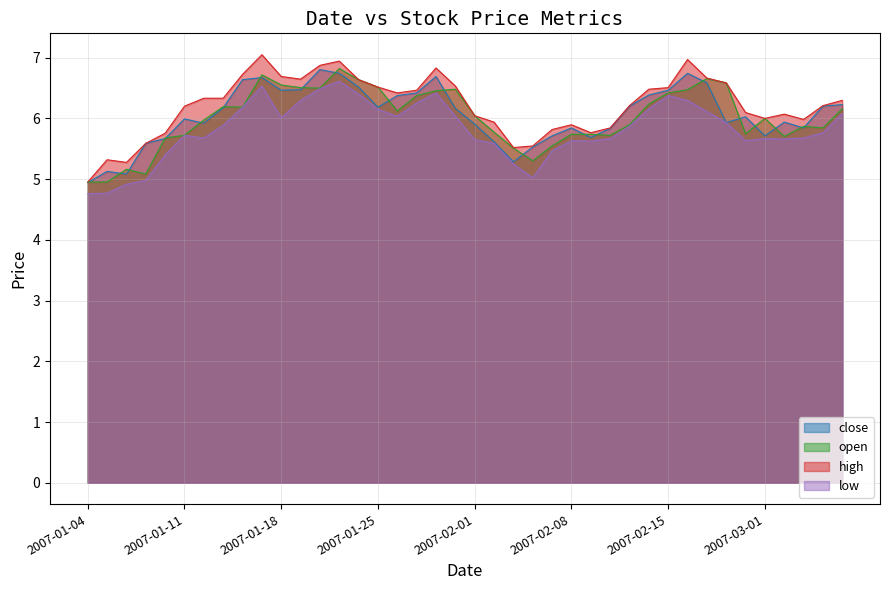

Reading right to left, extract all data points from this chart.

close: 2007-03-07=6.2	2007-03-06=6.2	2007-03-05=5.8	2007-03-02=5.9	2007-03-01=5.7	2007-02-28=6.0	2007-02-27=5.9	2007-02-26=6.6	2007-02-16=6.7	2007-02-15=6.5	2007-02-14=6.4	2007-02-13=6.2	2007-02-12=5.8	2007-02-09=5.7	2007-02-08=5.8	2007-02-07=5.7	2007-02-06=5.5	2007-02-05=5.3	2007-02-02=5.6	2007-02-01=5.9	2007-01-31=6.2	2007-01-30=6.7	2007-01-29=6.4	2007-01-26=6.4	2007-01-25=6.2	2007-01-24=6.5	2007-01-23=6.7	2007-01-22=6.8	2007-01-19=6.5	2007-01-18=6.5	2007-01-17=6.7	2007-01-16=6.6	2007-01-15=6.2	2007-01-12=5.9	2007-01-11=6.0	2007-01-10=5.7	2007-01-09=5.6	2007-01-08=5.1	2007-01-05=5.1	2007-01-04=4.9
open: 2007-03-07=6.2	2007-03-06=5.8	2007-03-05=5.9	2007-03-02=5.7	2007-03-01=6.0	2007-02-28=5.7	2007-02-27=6.6	2007-02-26=6.7	2007-02-16=6.5	2007-02-15=6.4	2007-02-14=6.2	2007-02-13=5.9	2007-02-12=5.7	2007-02-09=5.7	2007-02-08=5.7	2007-02-07=5.5	2007-02-06=5.3	2007-02-05=5.5	2007-02-02=5.8	2007-02-01=6.0	2007-01-31=6.5	2007-01-30=6.5	2007-01-29=6.4	2007-01-26=6.1	2007-01-25=6.5	2007-01-24=6.6	2007-01-23=6.8	2007-01-22=6.5	2007-01-19=6.5	2007-01-18=6.5	2007-01-17=6.7	2007-01-16=6.2	2007-01-15=6.2	2007-01-12=6.0	2007-01-11=5.7	2007-01-10=5.7	2007-01-09=5.1	2007-01-08=5.2	2007-01-05=5.0	2007-01-04=5.0
high: 2007-03-07=6.3	2007-03-06=6.2	2007-03-05=6.0	2007-03-02=6.1	2007-03-01=6.0	2007-02-28=6.1	2007-02-27=6.6	2007-02-26=6.7	2007-02-16=7.0	2007-02-15=6.5	2007-02-14=6.5	2007-02-13=6.2	2007-02-12=5.8	2007-02-09=5.8	2007-02-08=5.9	2007-02-07=5.8	2007-02-06=5.5	2007-02-05=5.5	2007-02-02=5.9	2007-02-01=6.0	2007-01-31=6.5	2007-01-30=6.8	2007-01-29=6.5	2007-01-26=6.4	2007-01-25=6.5	2007-01-24=6.6	2007-01-23=6.9	2007-01-22=6.9	2007-01-19=6.6	2007-01-18=6.7	2007-01-17=7.0	2007-01-16=6.7	2007-01-15=6.3	2007-01-12=6.3	2007-01-11=6.2	2007-01-10=5.8	2007-01-09=5.6	2007-01-08=5.3	2007-01-05=5.3	2007-01-04=5.0
low: 2007-03-07=6.1	2007-03-06=5.8	2007-03-05=5.7	2007-03-02=5.7	2007-03-01=5.7	2007-02-28=5.6	2007-02-27=5.9	2007-02-26=6.1	2007-02-16=6.3	2007-02-15=6.4	2007-02-14=6.2	2007-02-13=5.9	2007-02-12=5.7	2007-02-09=5.6	2007-02-08=5.6	2007-02-07=5.5	2007-02-06=5.0	2007-02-05=5.2	2007-02-02=5.6	2007-02-01=5.6	2007-01-31=6.0	2007-01-30=6.4	2007-01-29=6.3	2007-01-26=6.0	2007-01-25=6.1	2007-01-24=6.4	2007-01-23=6.6	2007-01-22=6.5	2007-01-19=6.3	2007-01-18=6.0	2007-01-17=6.5	2007-01-16=6.2	2007-01-15=5.9	2007-01-12=5.7	2007-01-11=5.7	2007-01-10=5.4	2007-01-09=5.0	2007-01-08=4.9	2007-01-05=4.8	2007-01-04=4.8